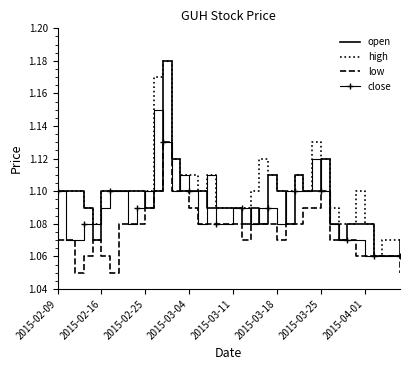

Which series has the largest total across all categories?

high